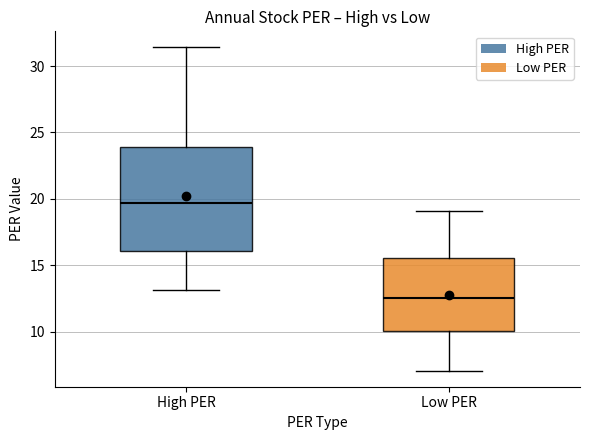

Reading left to right, read every box against the y-axis: the position of its median line, the range the box covers, and the ends of its whiskers. The values are not printed on the chart, so give them approximately, as read against the axis.

High PER: median 19.5, box 16.0 to 24.0, whiskers 13.0 to 31.5
Low PER: median 12.5, box 10.0 to 15.5, whiskers 7.0 to 19.0